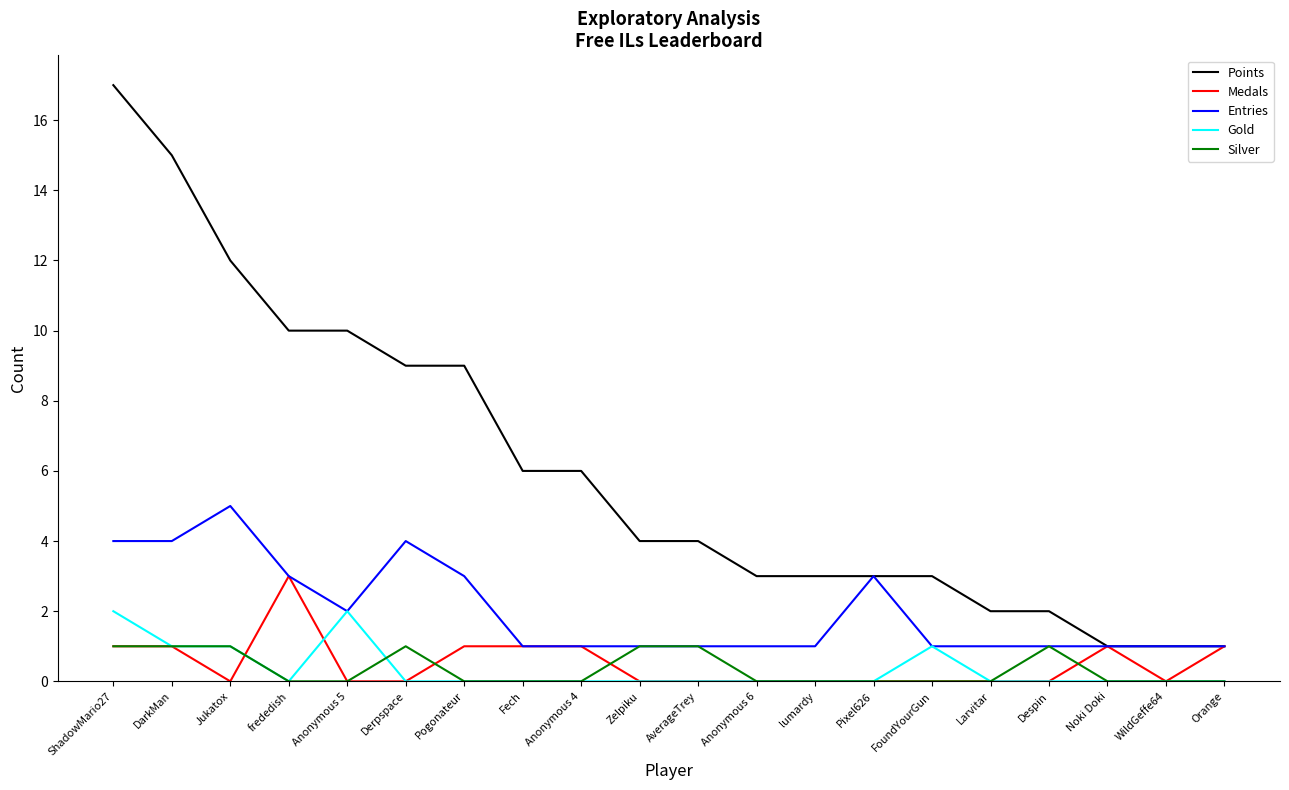

What is the difference between the highest and lowest values at Noki Doki?

1